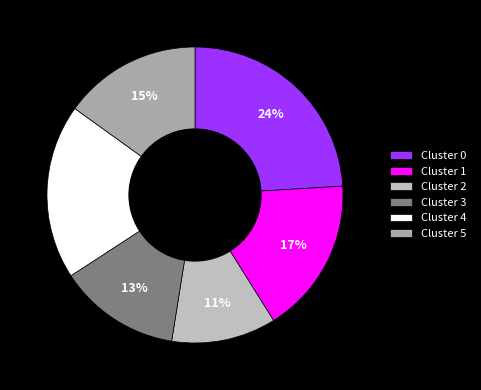

How many slices are in this pie chart?

6